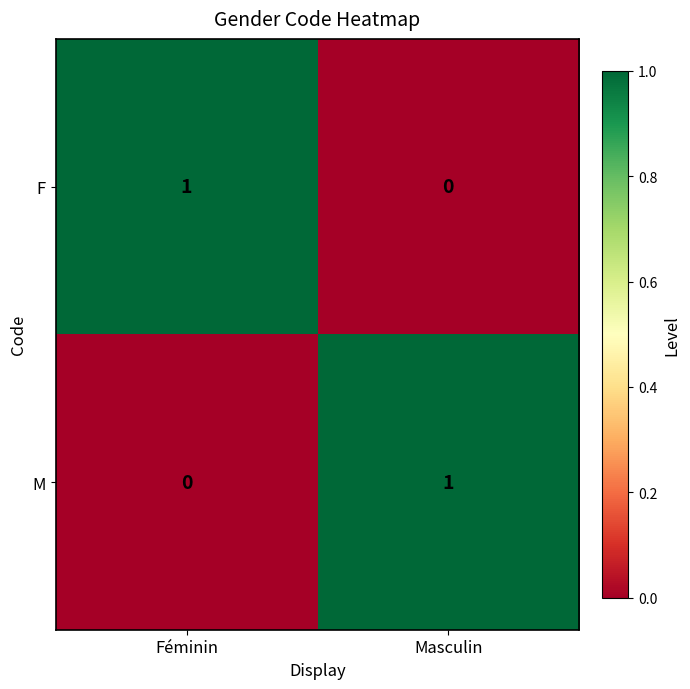

How many data points does each series have?

2